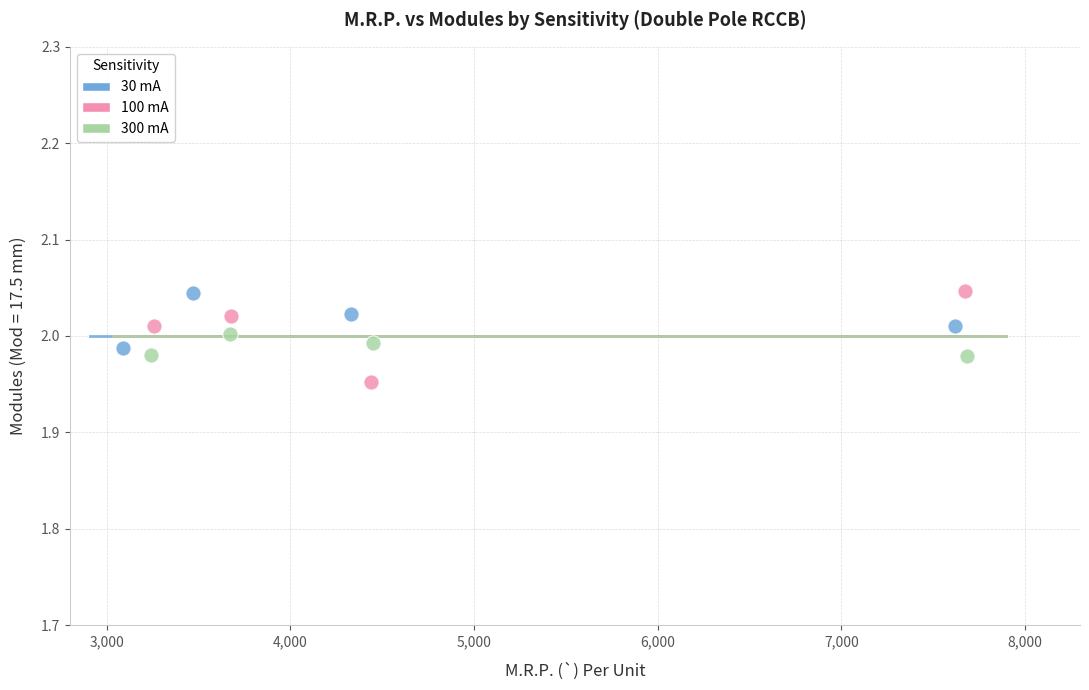

Which series contains the lowest Y value?

100 mA